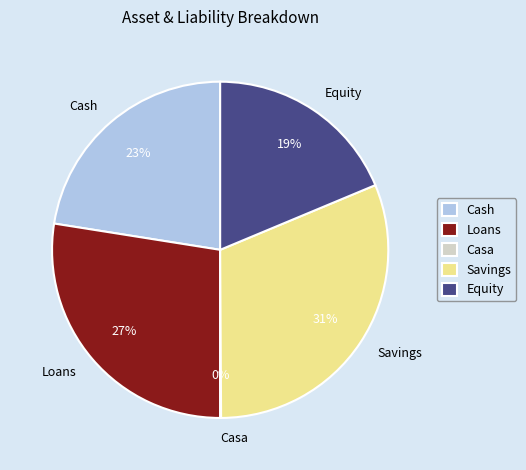

To the nearest percent, what portion does Equity represent?

19%